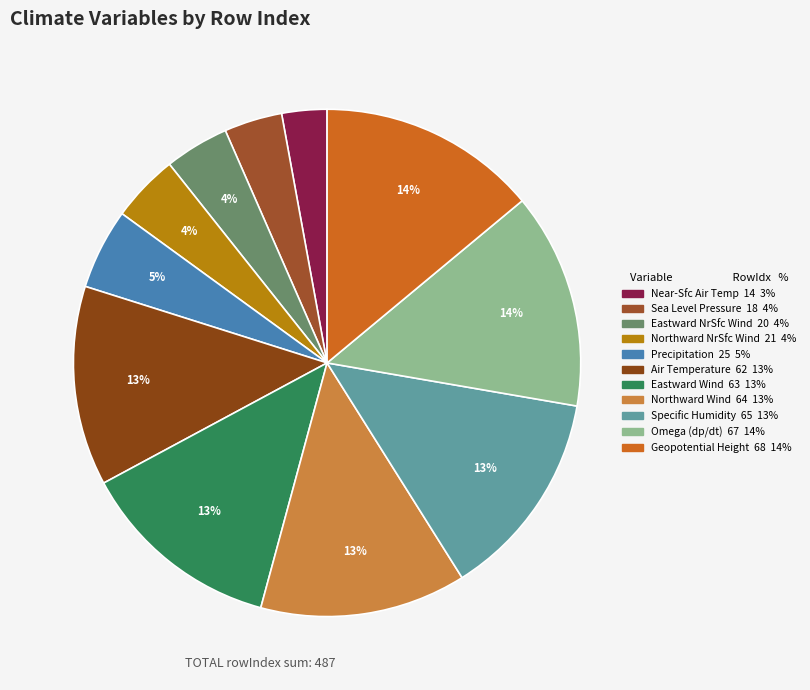

How many slices are in this pie chart?

11